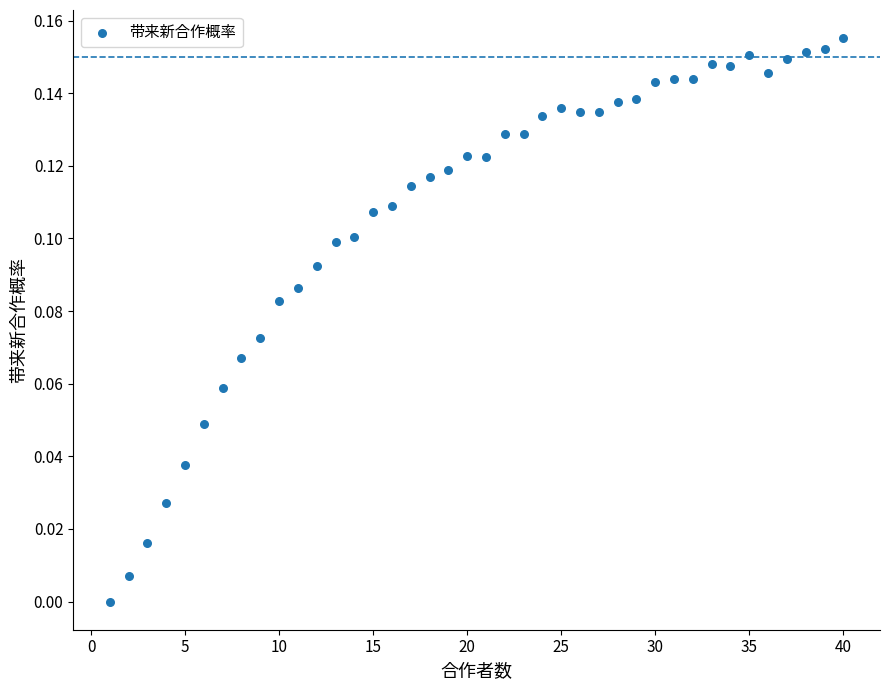

What is the range of X values (max minus min)?

39.0